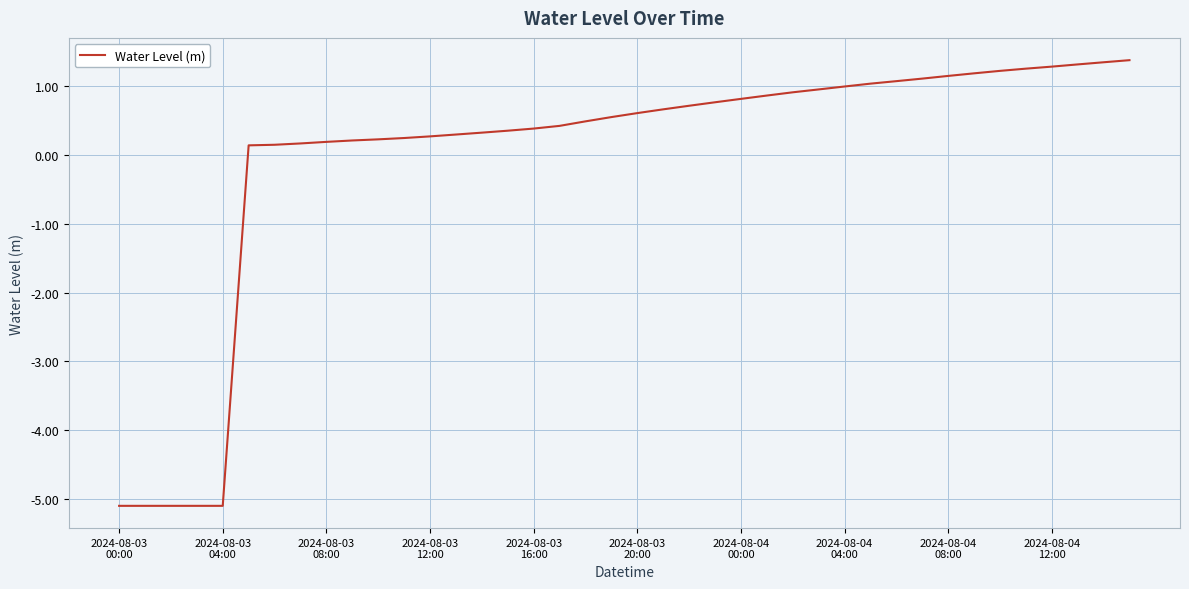

What is the difference between the maximum and minimum values?

6.5